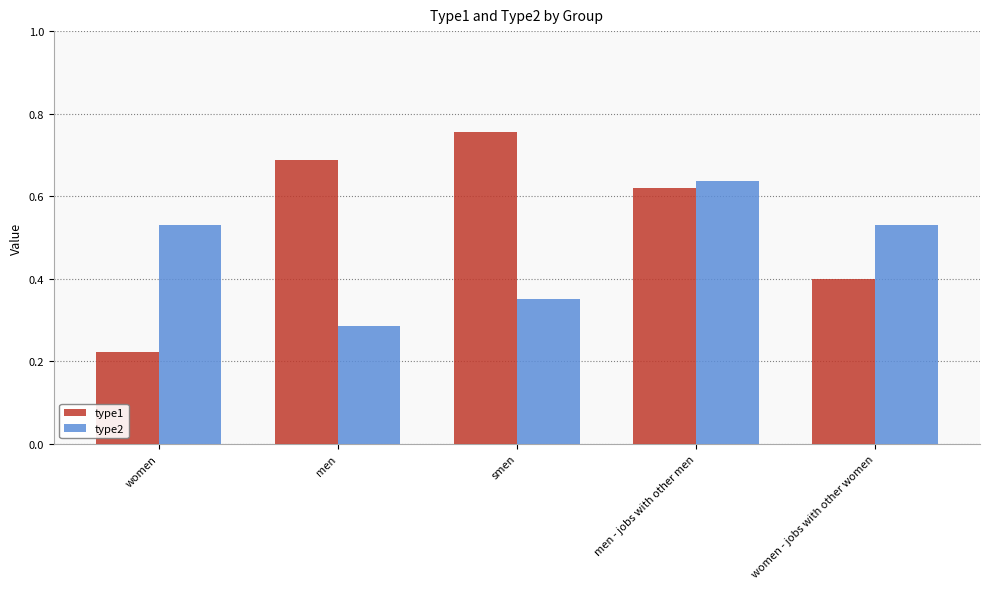

The type2 series shows 0.2 at women - jobs with other women. True or false?

False